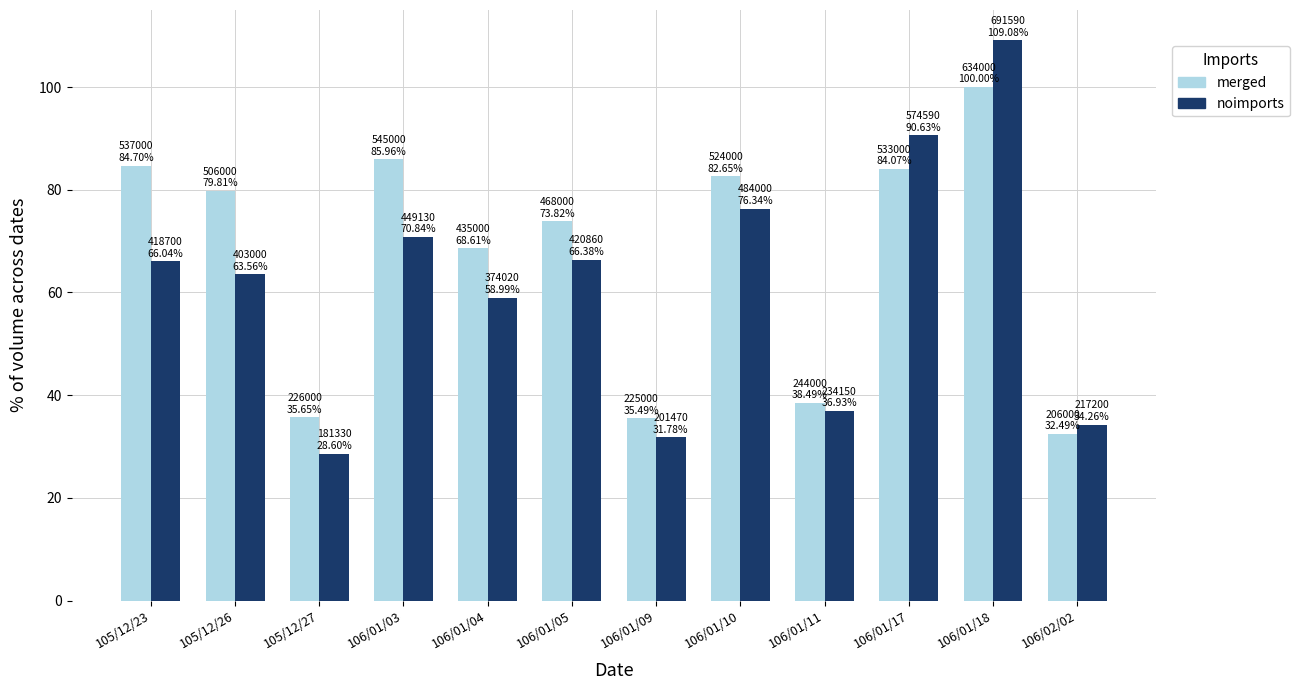

What is the average value of the noimports series?

61.1